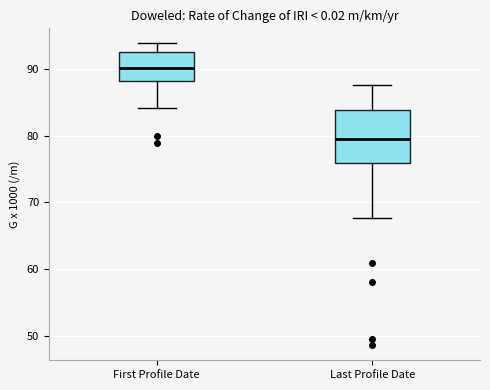

Reading left to right, transcribe this box plot: for each box, give where its median line is, the range the box spans, and where its two whiskers end, as read against the y-axis. The values are not printed on the chart, so give them approximately, as read against the axis.

First Profile Date: median 90, box 88 to 93, whiskers 84 to 94
Last Profile Date: median 80, box 76 to 84, whiskers 68 to 88